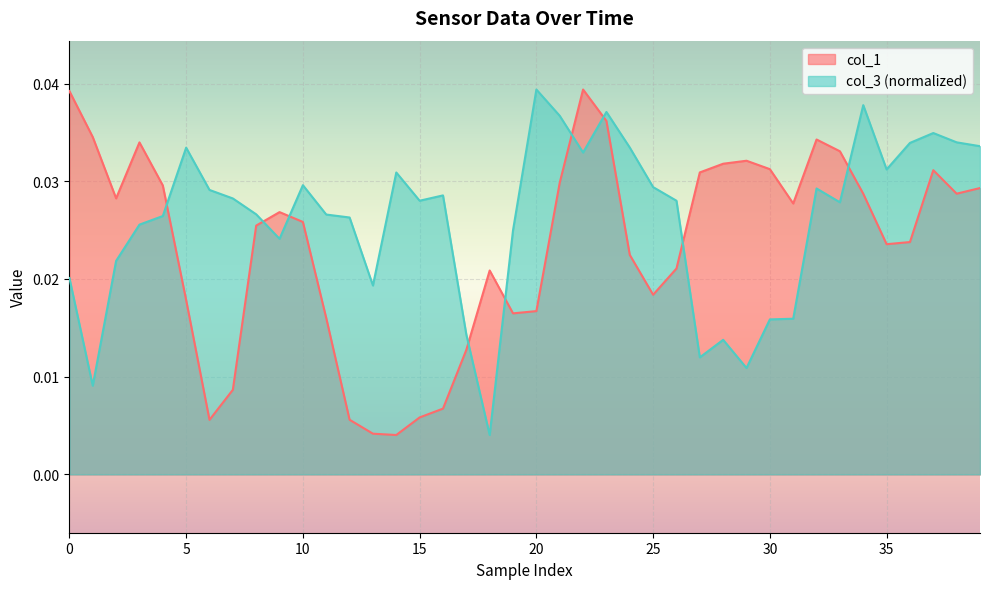

Which series has the largest total across all categories?

col_3 (normalized)